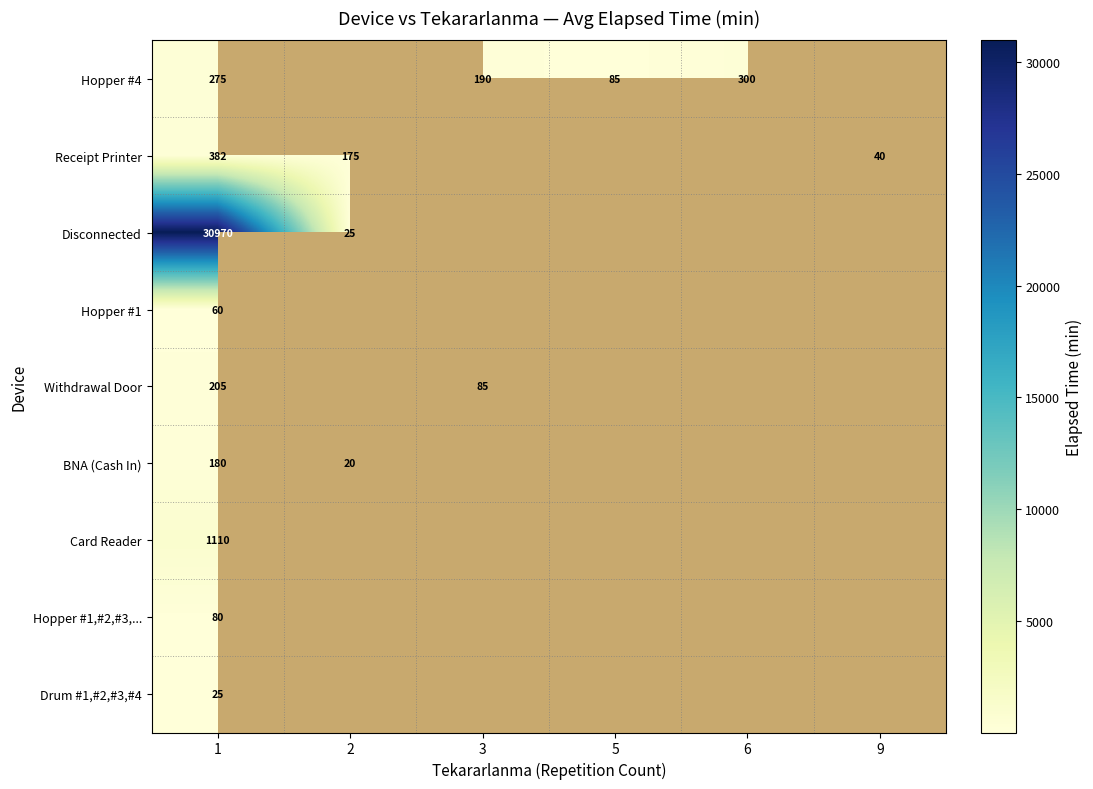

At which category does the chart reach its minimum across all series?

2